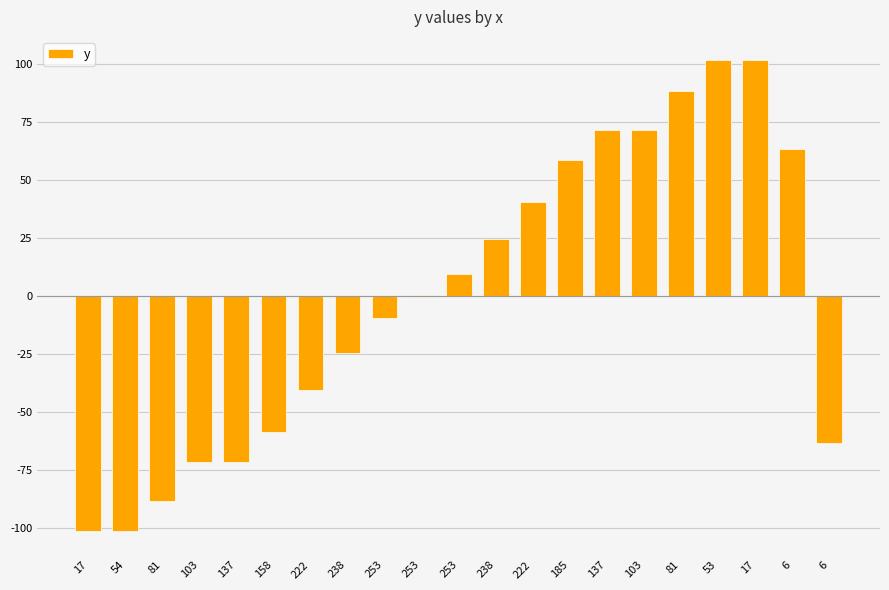

Are the bars grouped side by side (vs. stacked)?

No